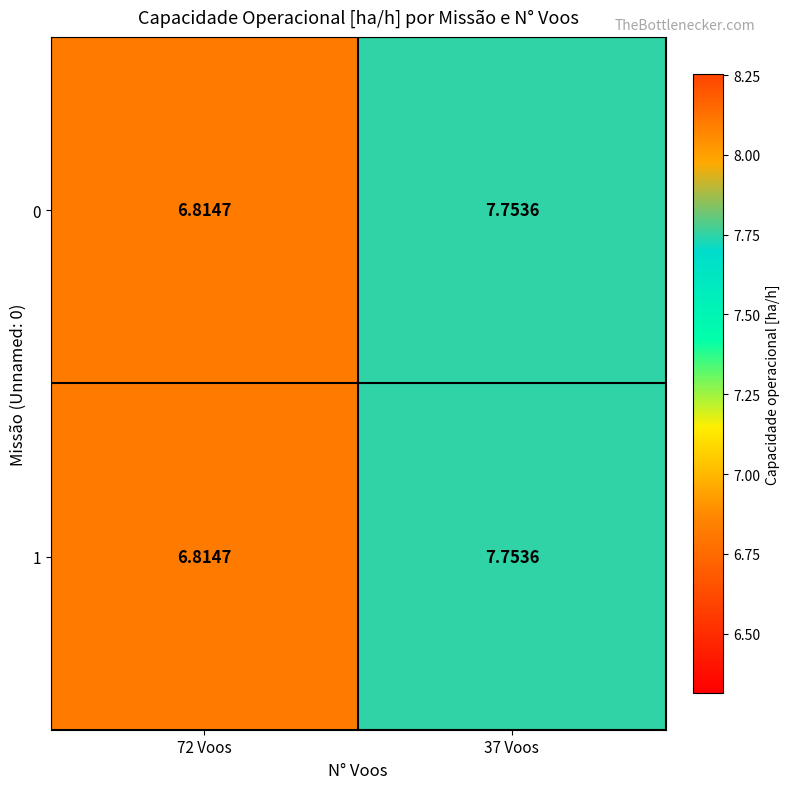

Is the value of 1 at 37 Voos greater than the value of 0 at 72 Voos?

Yes